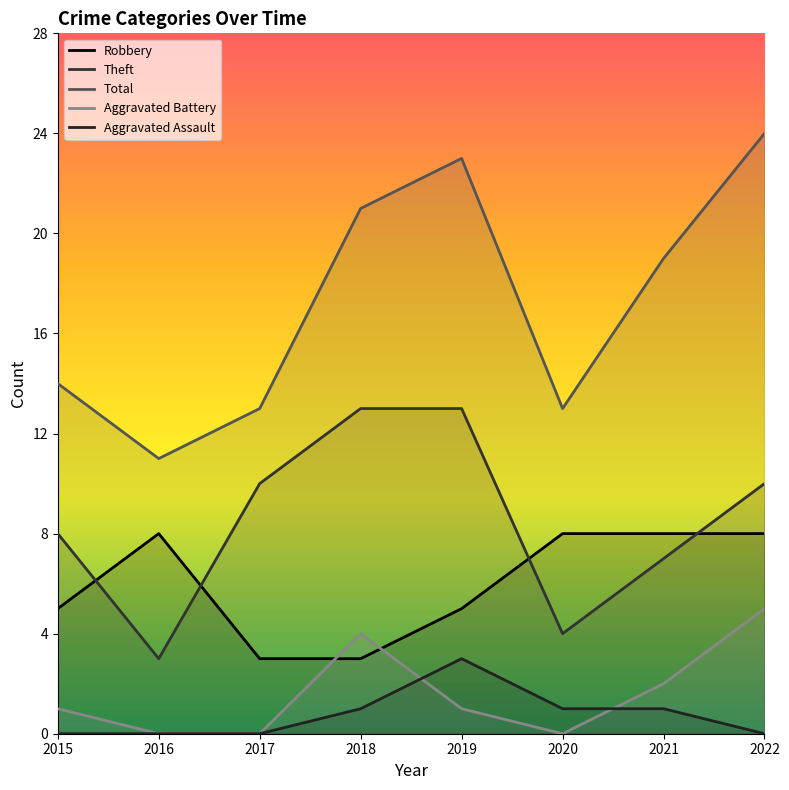

What are all the series names shown in the legend?

Robbery, Theft, Total, Aggravated Battery, Aggravated Assault